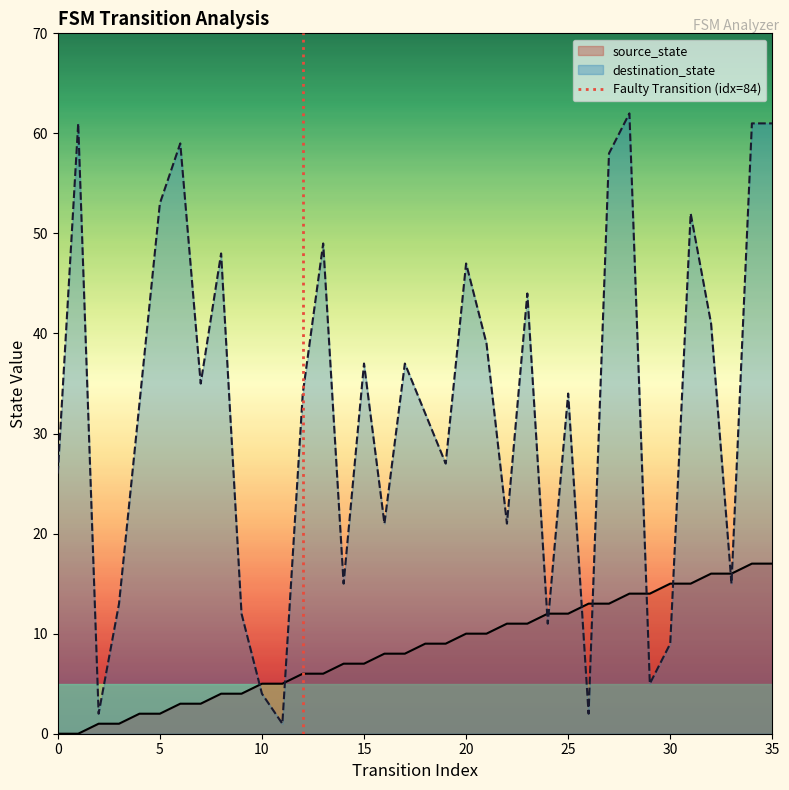

True or false: source_state has more than 2 interior local peaks.

False